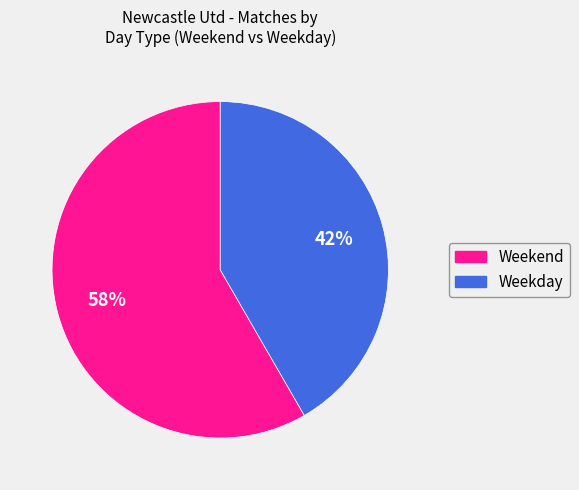

Is it true that Weekend is 50% of the pie?

False